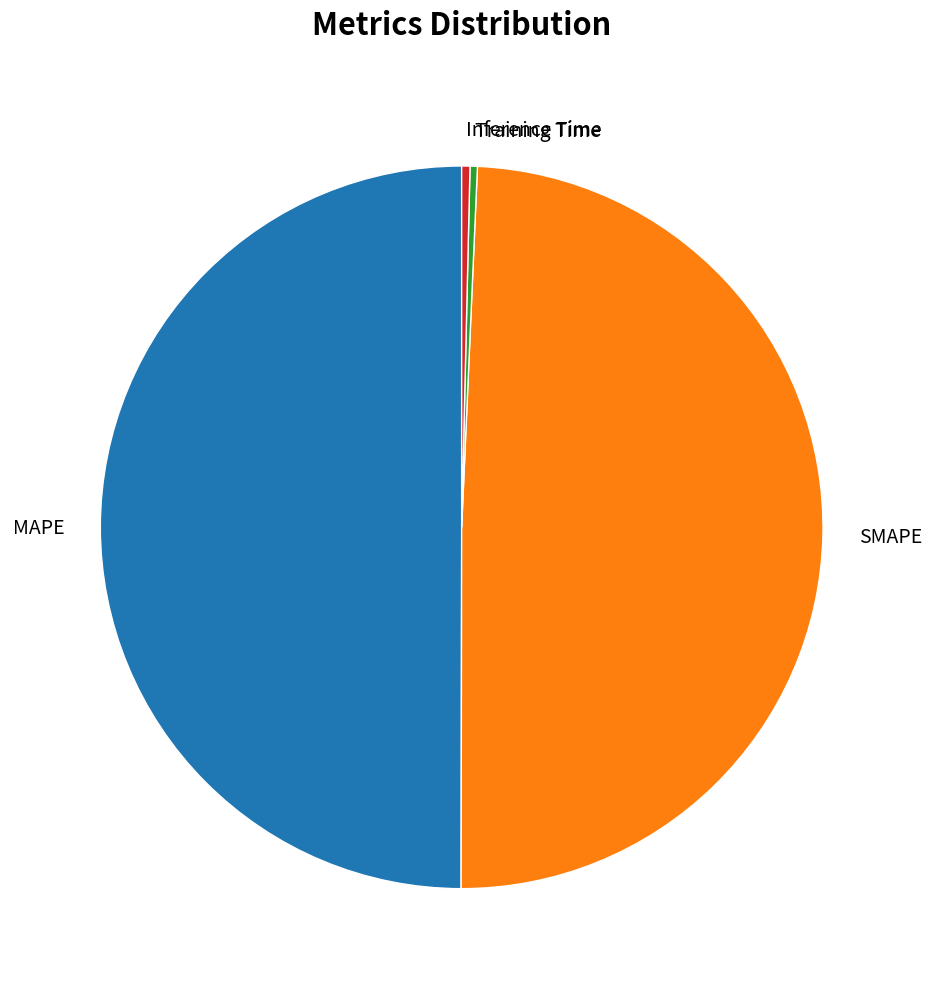

Between Training Time and SMAPE, which is larger?

SMAPE